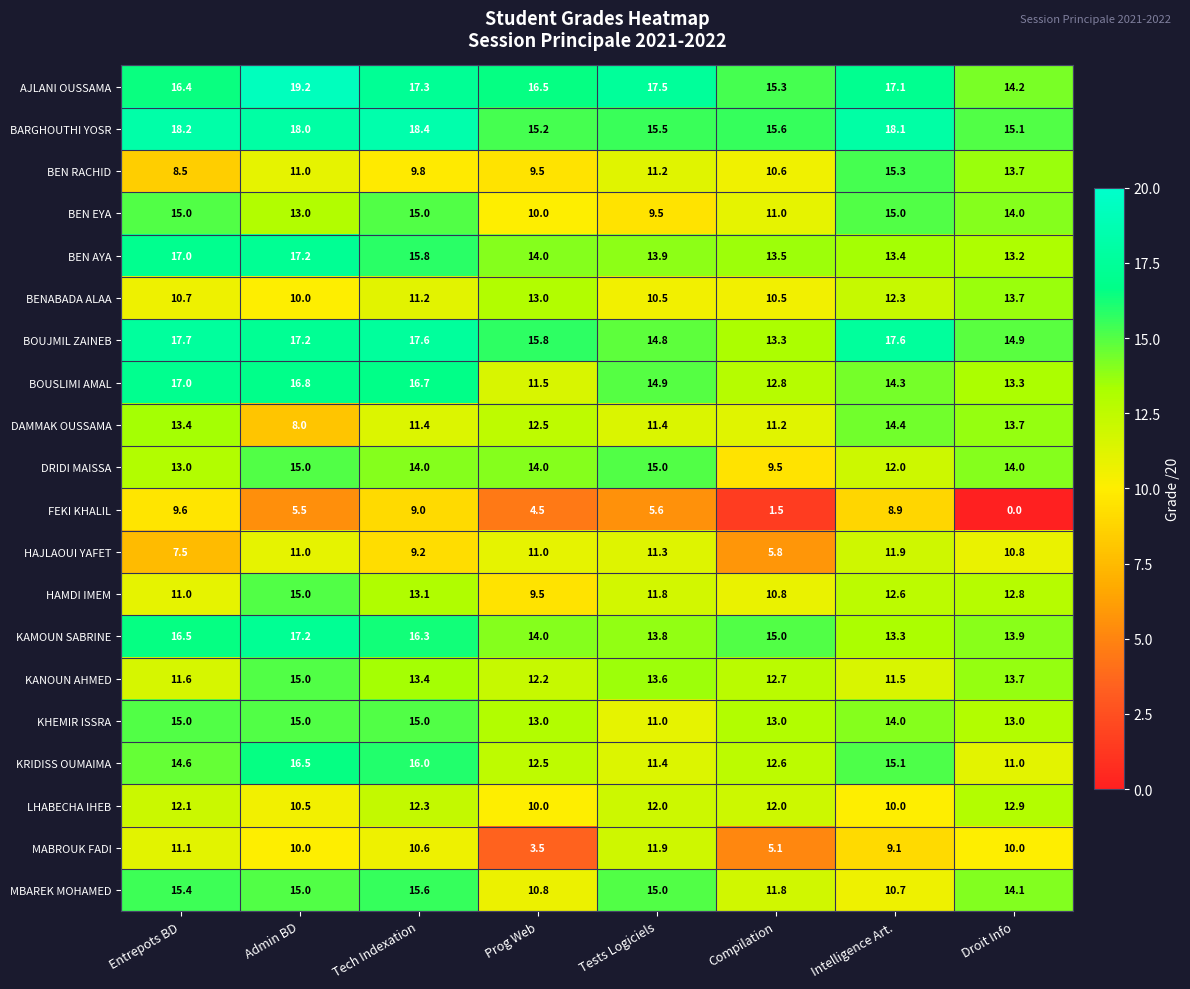

What is the difference between the second highest and second lowest values in the BOUSLIMI AMAL series?

4.0